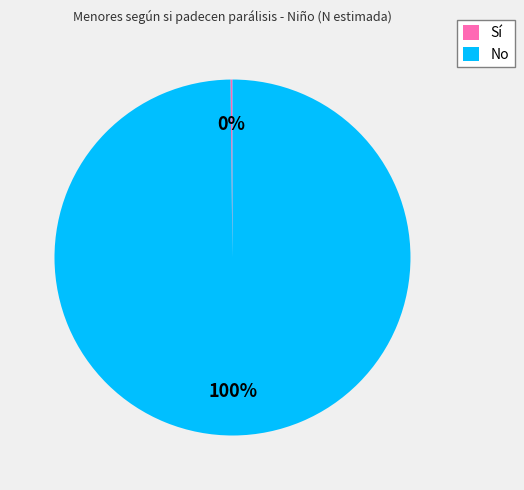

Which slice is the largest?

No